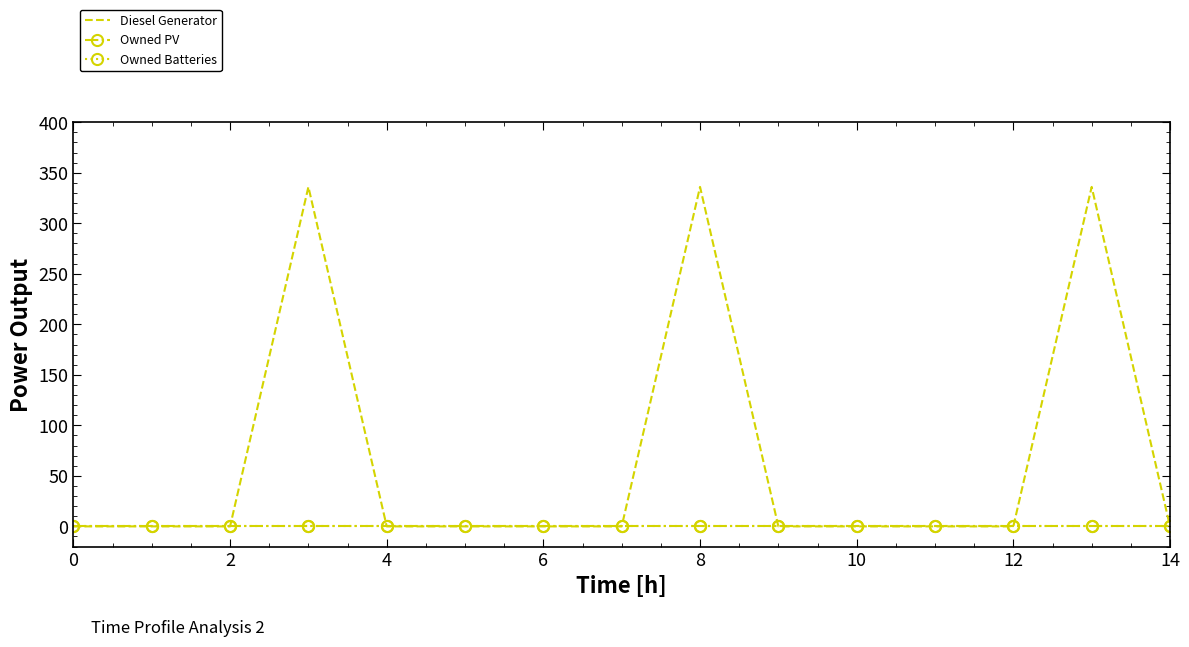

Reading right to left, what are all the values shown in this chart?

Diesel Generator: 0	336	0	0	0	0	336	0	0	0	0	336	0	0	0
Owned PV: 0	0	0	0	0	0	0	0	0	0	0	0	0	0	0
Owned Batteries: 0	0	0	0	0	0	0	0	0	0	0	0	0	0	0